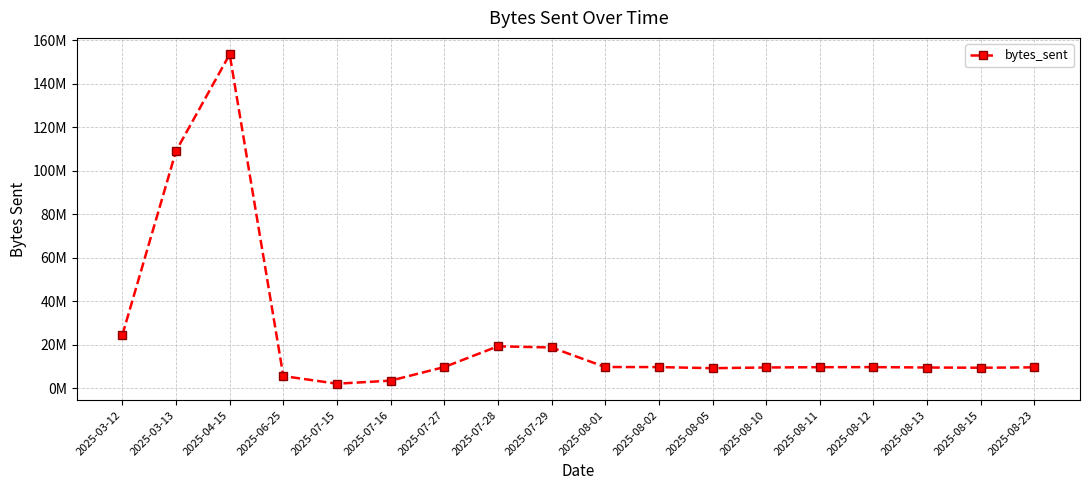

Is this an area chart (filled region under the line)?

No